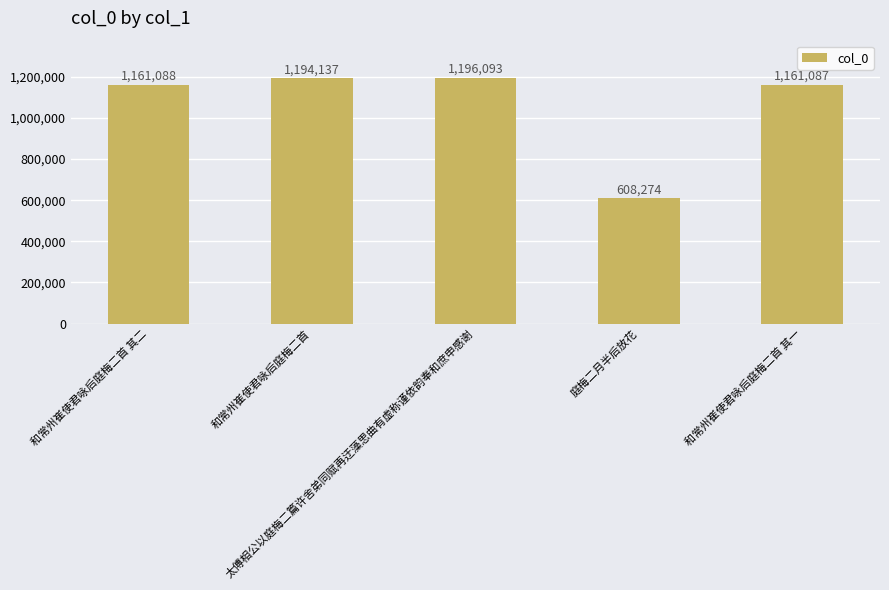

What is the sum of the values at 和常州崔使君咏后庭梅二首 其一 and 和常州崔使君咏后庭梅二首 其二?

2322175